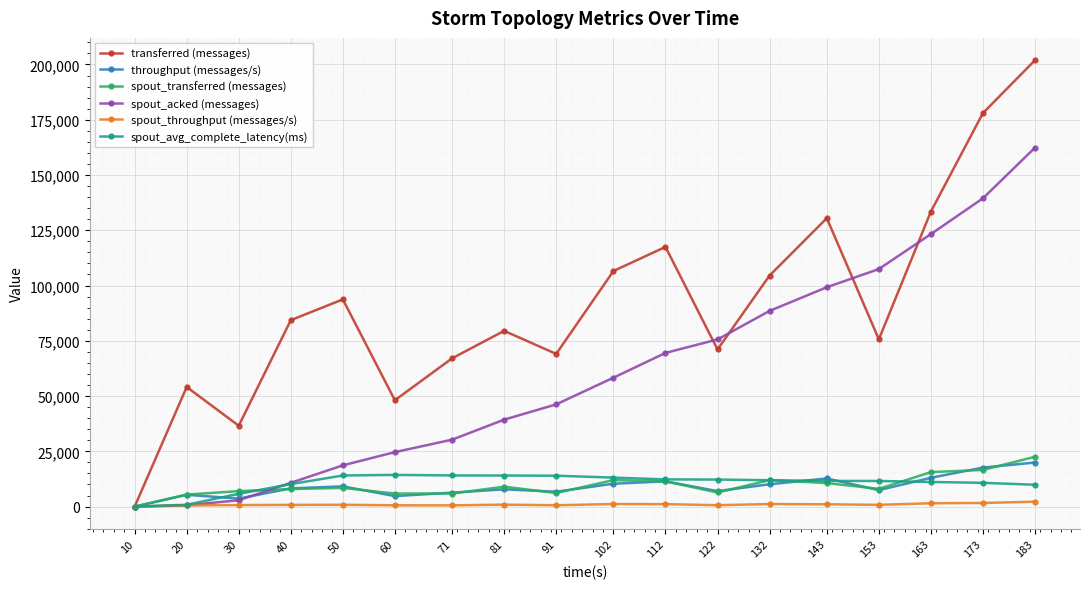

Which series has the widest spread of values?

transferred (messages)